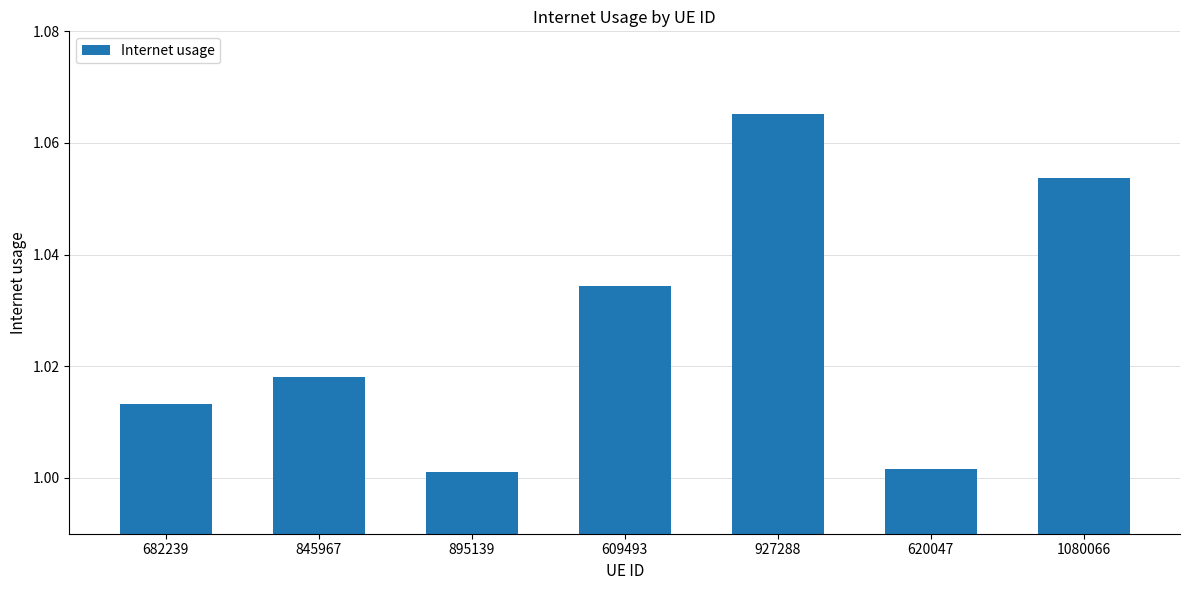

How many distinct data groups are displayed?

1